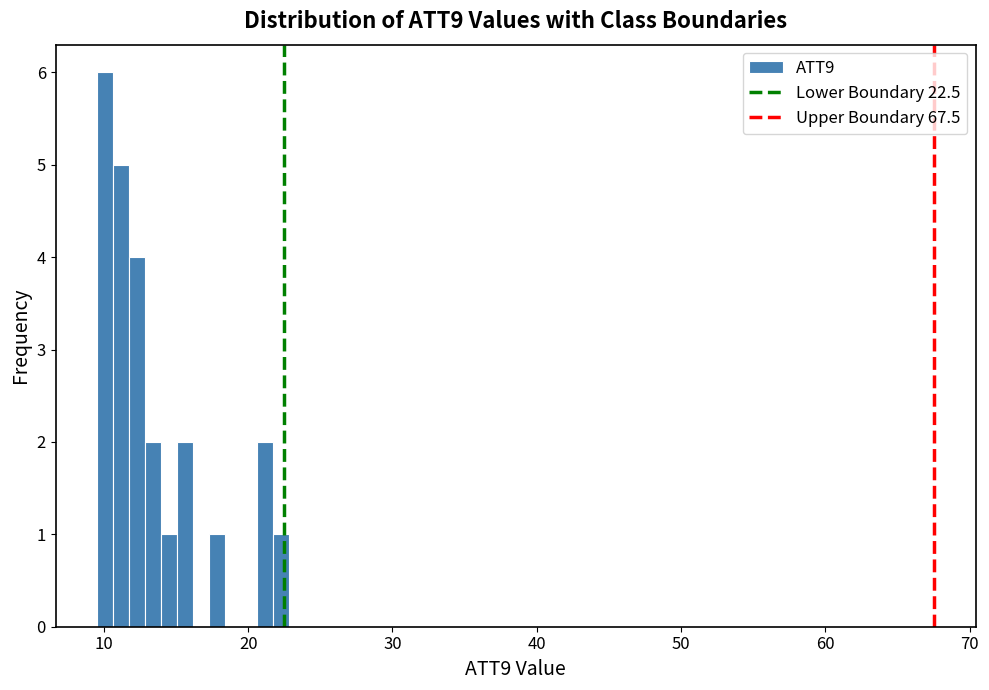

Around what value on the x-axis is the tallest bar? Give the approximate position of its centre, as read against the axis.

10